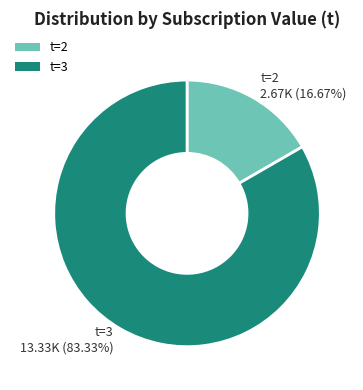

Combined, do t=2 and t=3 account for over 50%?

Yes